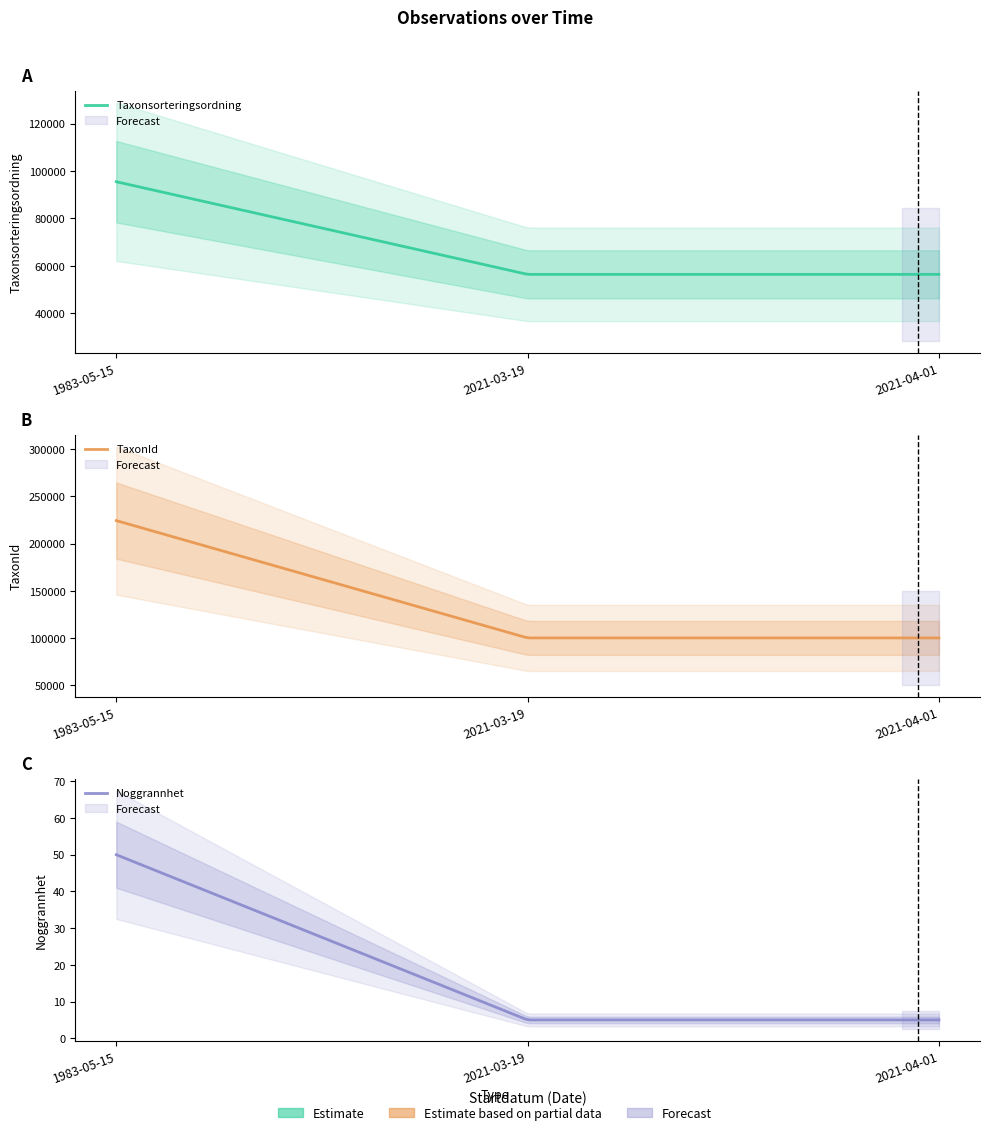

What is the value of the Noggrannhet point at the 2nd from the left?

5